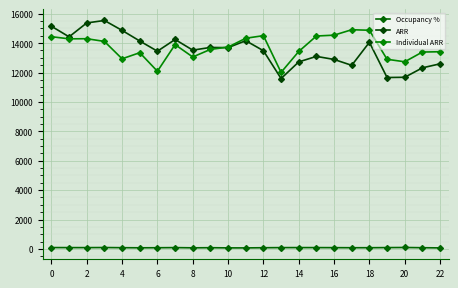

Count the number of data series in this chart.

3